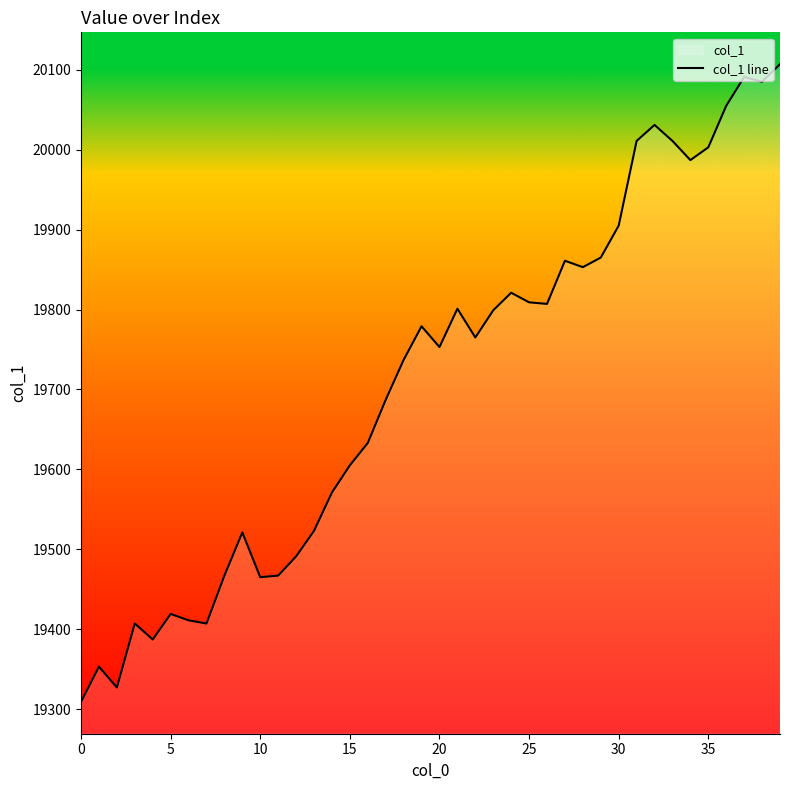

What is the change in value from 21 to 30?

+104